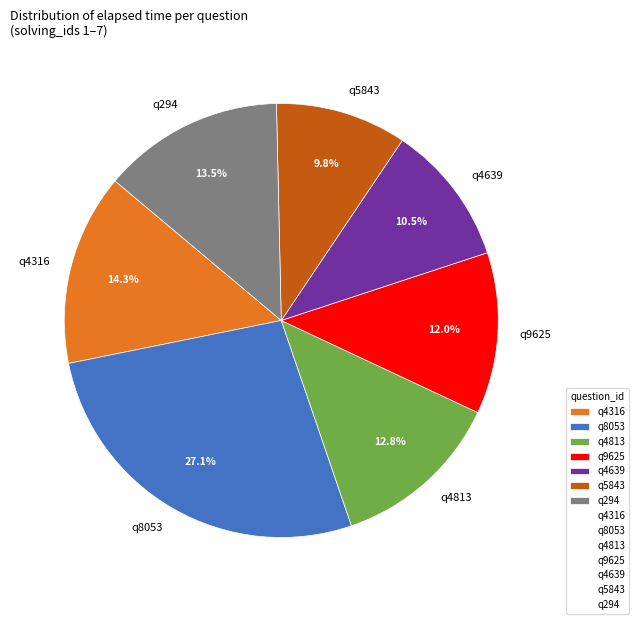

Is the sum of q5843 and q294 greater than half?

No